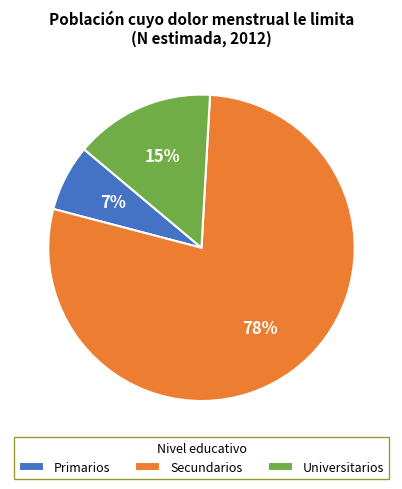

Which has a higher value, Universitarios or Secundarios?

Secundarios